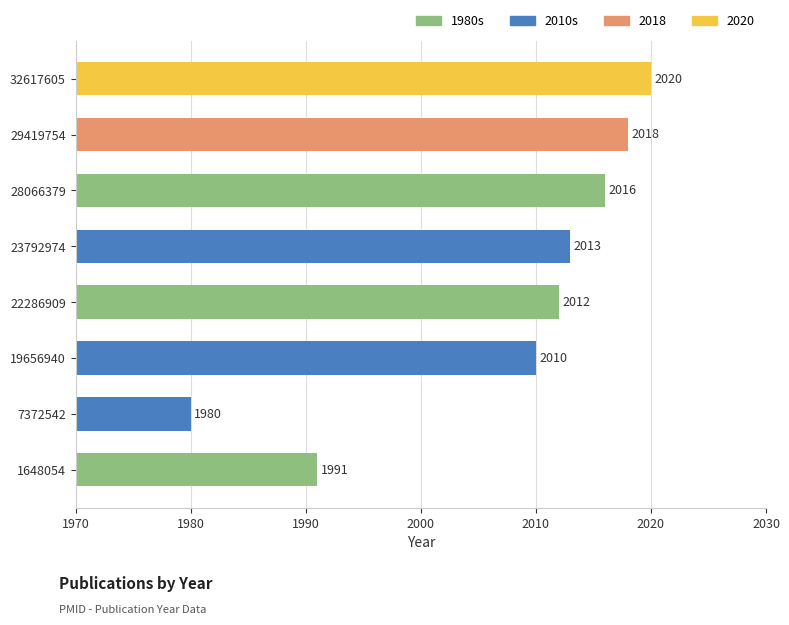

List the labels in order of value, smallest first.

7372542, 1648054, 19656940, 22286909, 23792974, 28066379, 29419754, 32617605